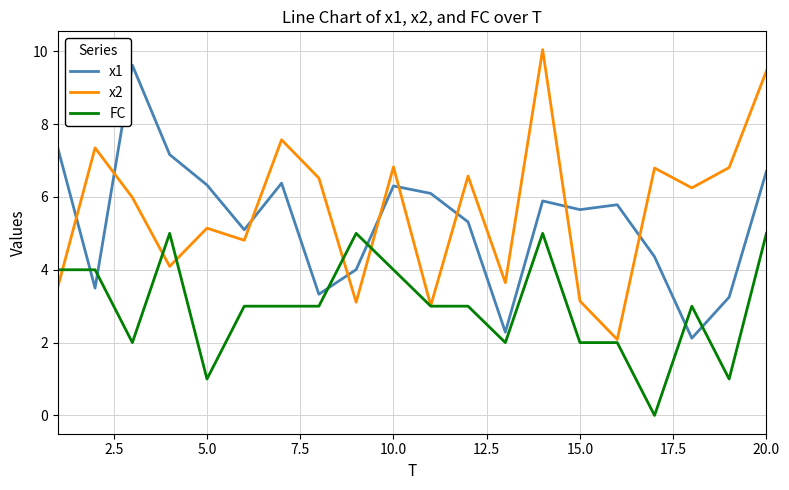

True or false: x2 and x1 cross at least once.

True